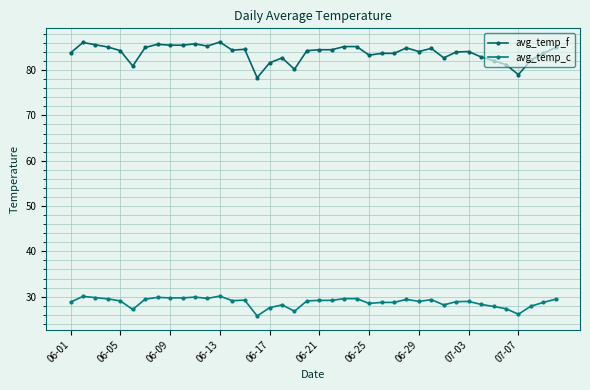

How many categories are shown in the chart?

40